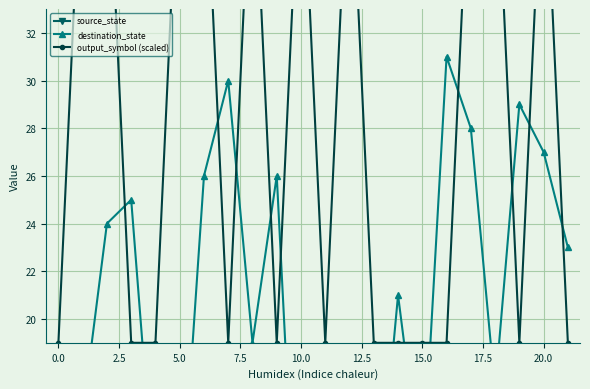

What is the average value of the output_symbol (scaled) series?

29